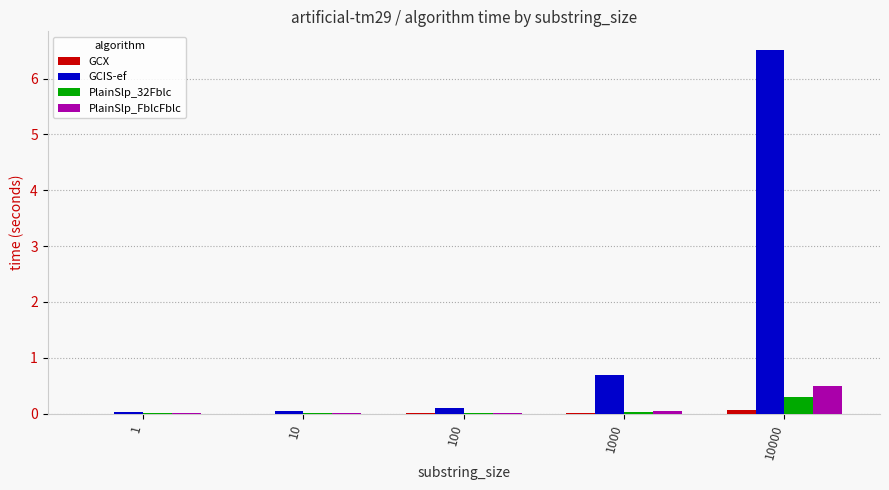

The PlainSlp_32Fblc series shows 0.0 at 10. True or false?

True